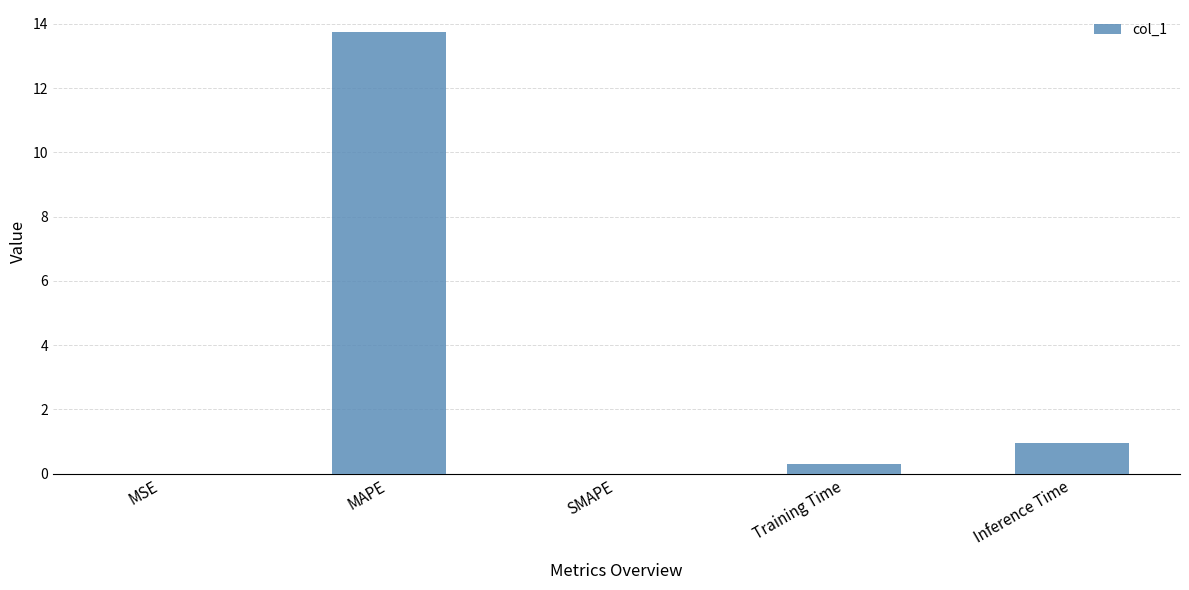

The value at Inference Time is 0.9. True or false?

True